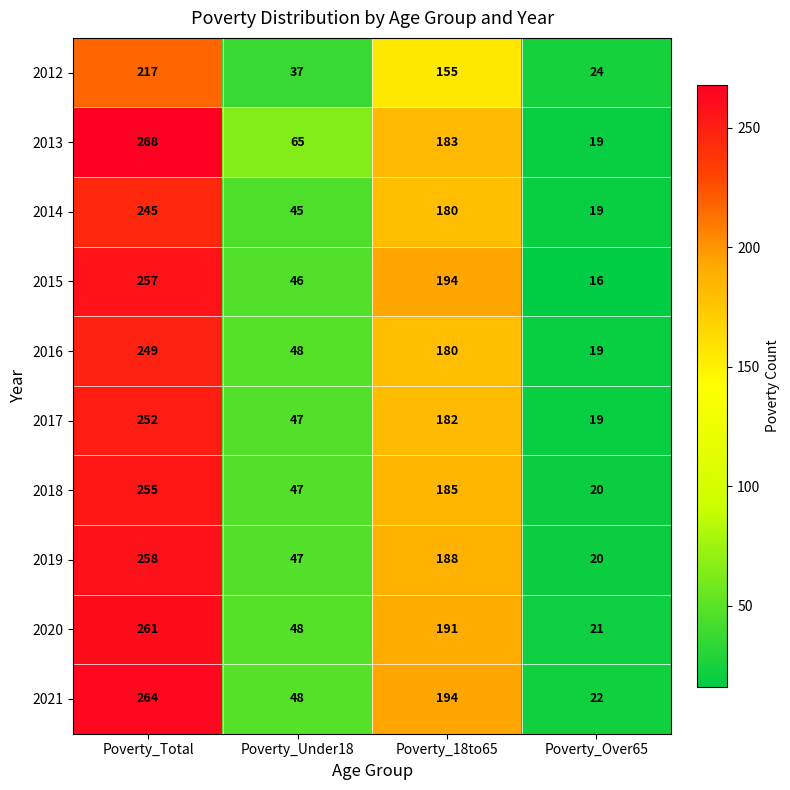

Where does the 2018 series first go above 185?

Poverty_Total